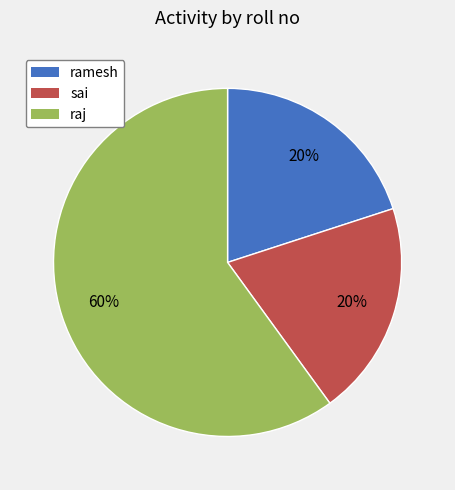

How many slices are in this pie chart?

3